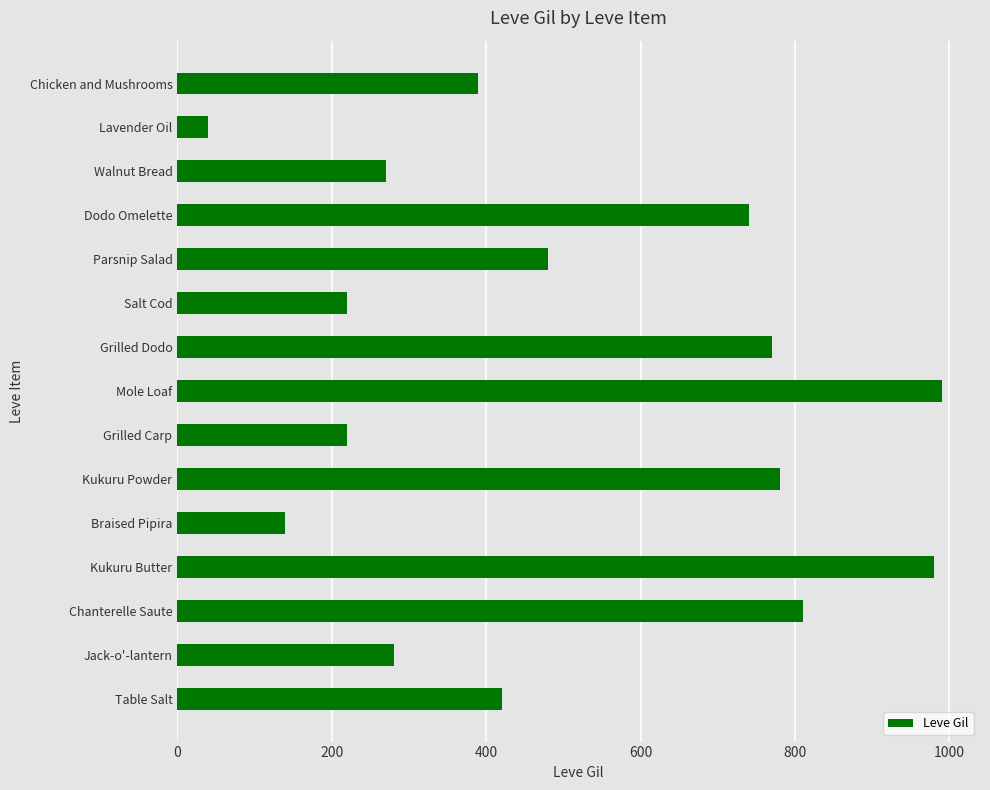

What is the difference between the maximum and second lowest values?

850